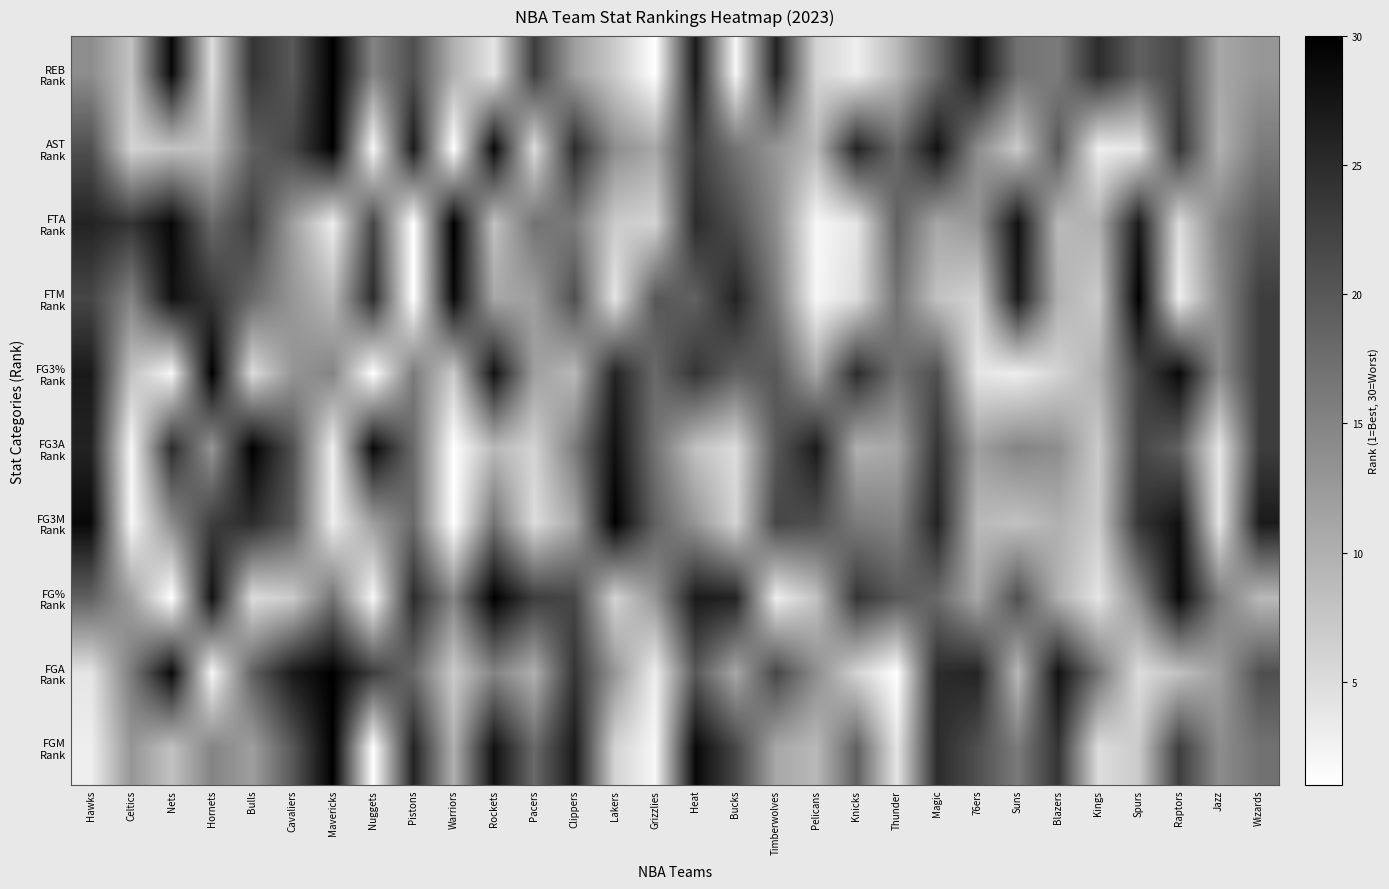

How many series are shown in this chart?

10